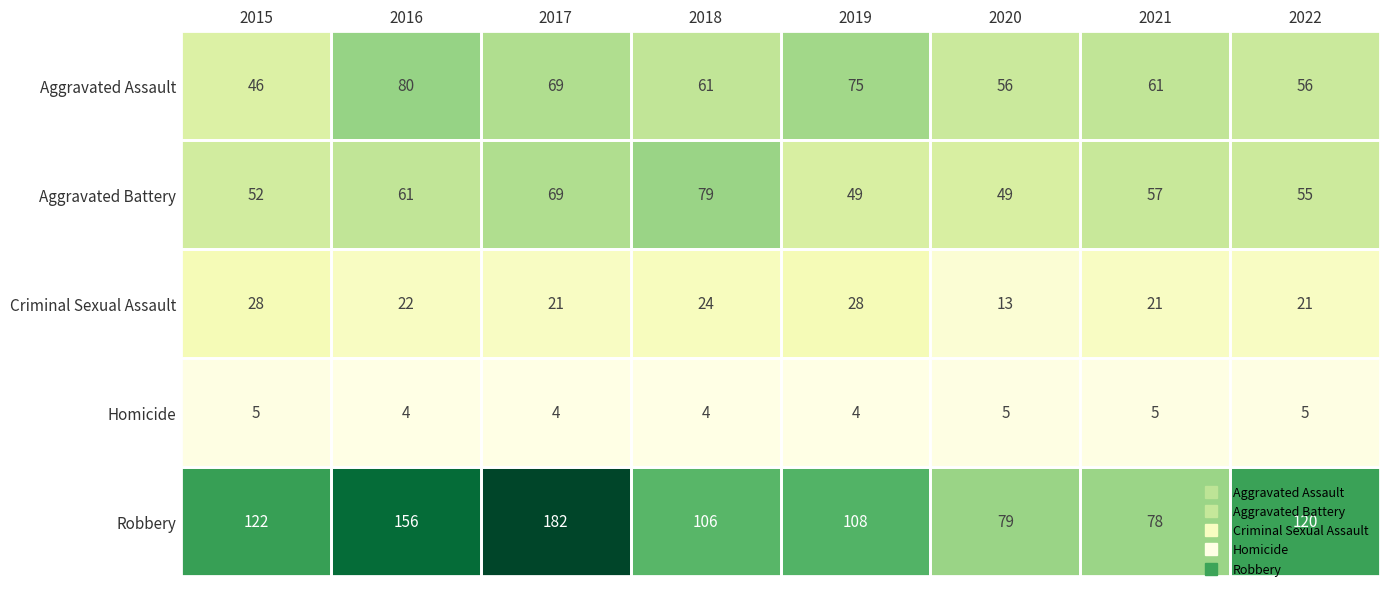

Which category has the highest value across all series?

2017